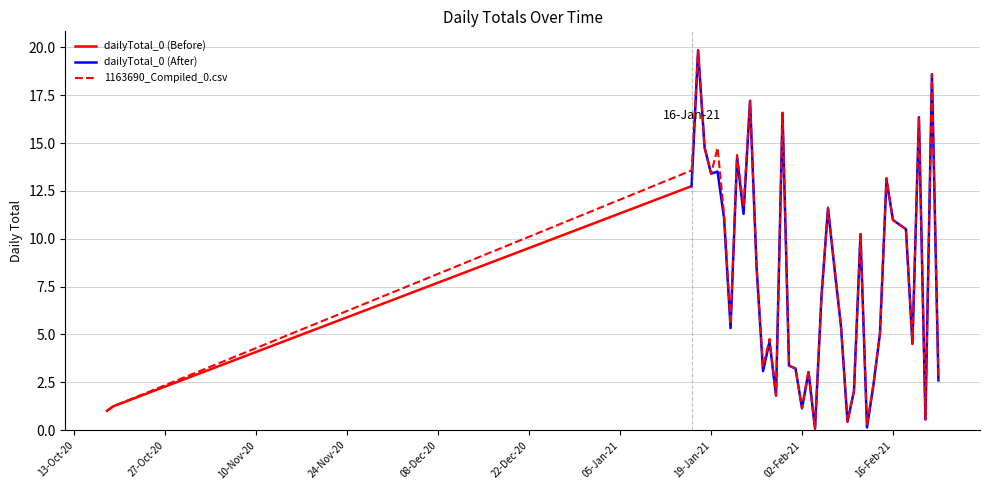

True or false: the data shows 11.3 at 2021-01-21.

True